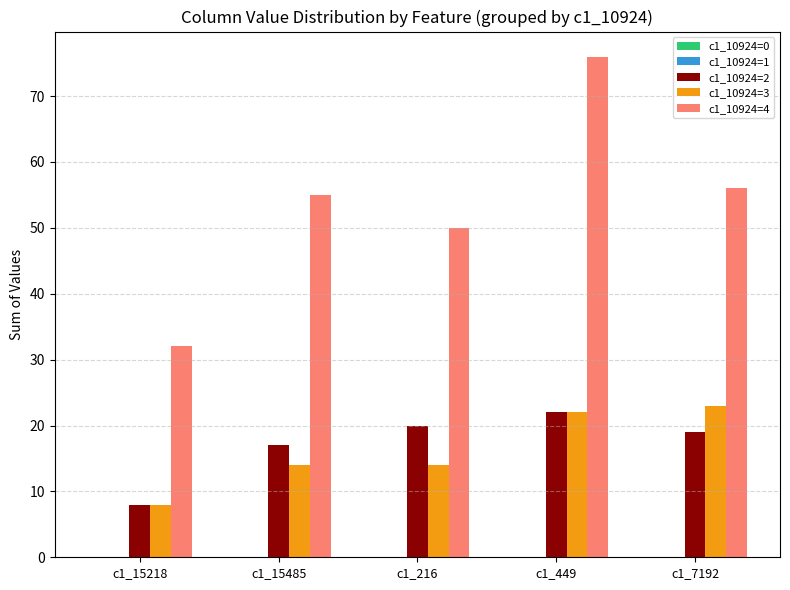

Which series has the widest spread of values?

c1_10924=4